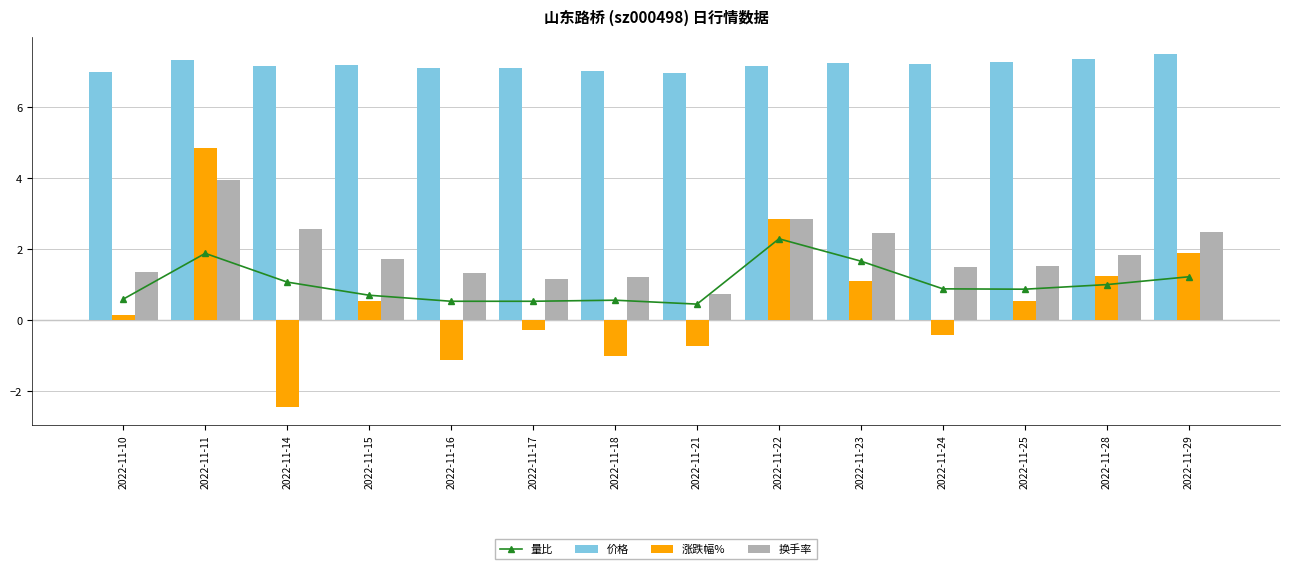

At which label is 涨跌幅% closest to 1?

2022-11-23